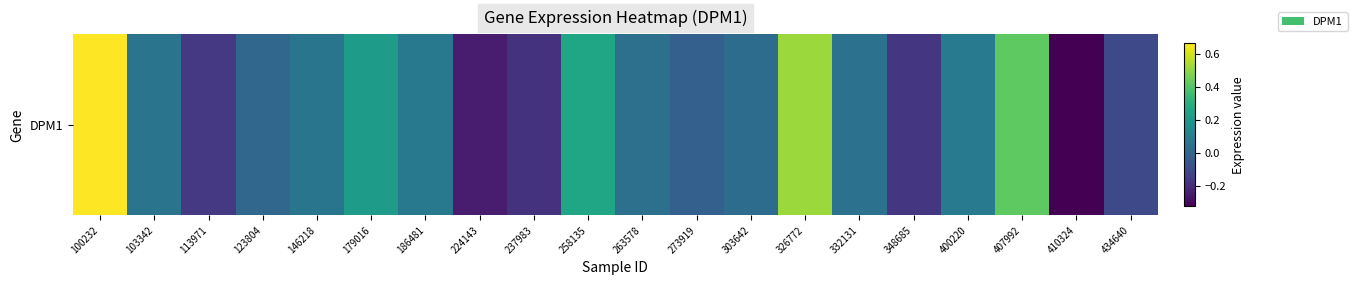

Where does the data first go above 0?

100232